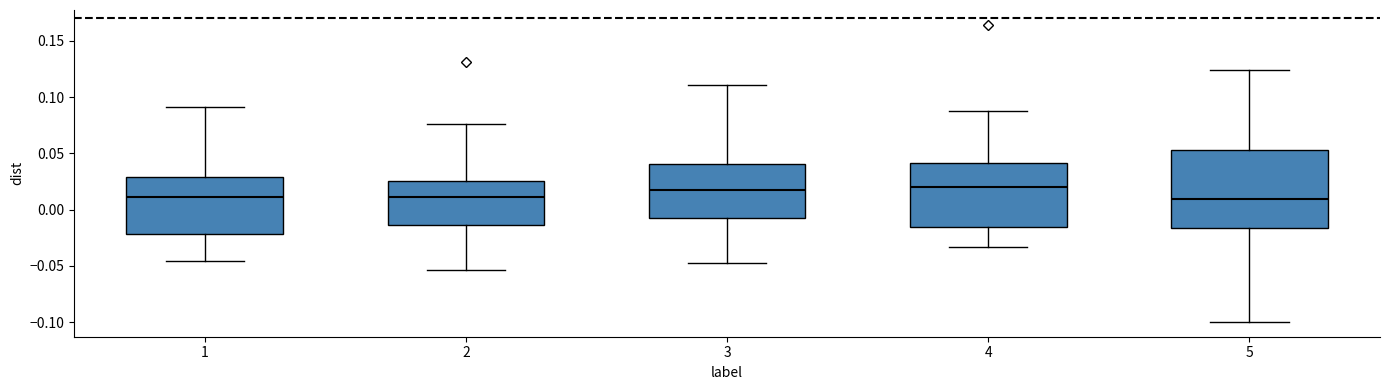

Reading left to right, transcribe this box plot: for each box, give where its median line is, the range the box spans, and where its two whiskers end, as read against the y-axis. The values are not printed on the chart, so give them approximately, as read against the axis.

1: median 0.010, box -0.020 to 0.030, whiskers -0.045 to 0.090
2: median 0.010, box -0.015 to 0.025, whiskers -0.055 to 0.075
3: median 0.015, box -0.010 to 0.040, whiskers -0.050 to 0.110
4: median 0.020, box -0.015 to 0.040, whiskers -0.035 to 0.085
5: median 0.010, box -0.015 to 0.055, whiskers -0.100 to 0.125